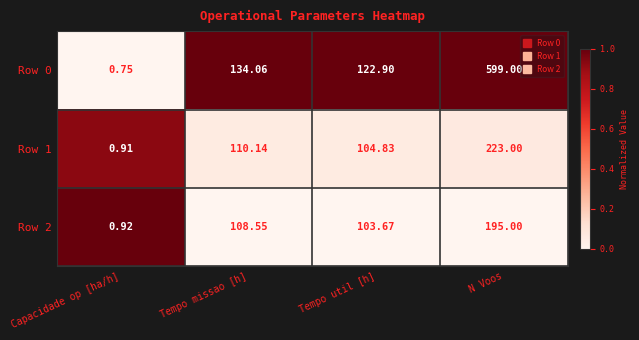

Which series changed the most between Capacidade op [ha/h] and Tempo missao [h]?

Row 0